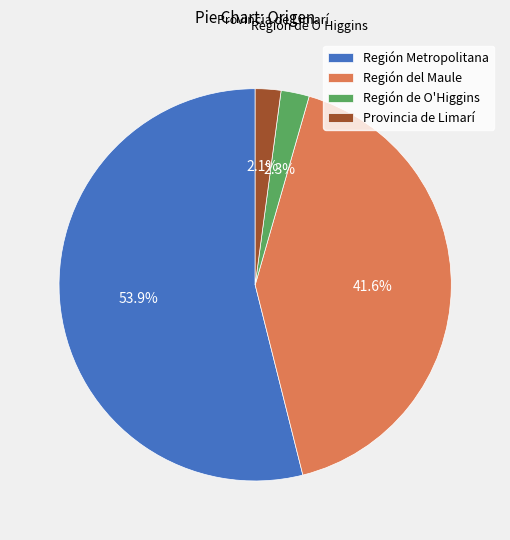

Approximately how many times larger is the value at Región de O'Higgins compared to Provincia de Limarí?

1.1